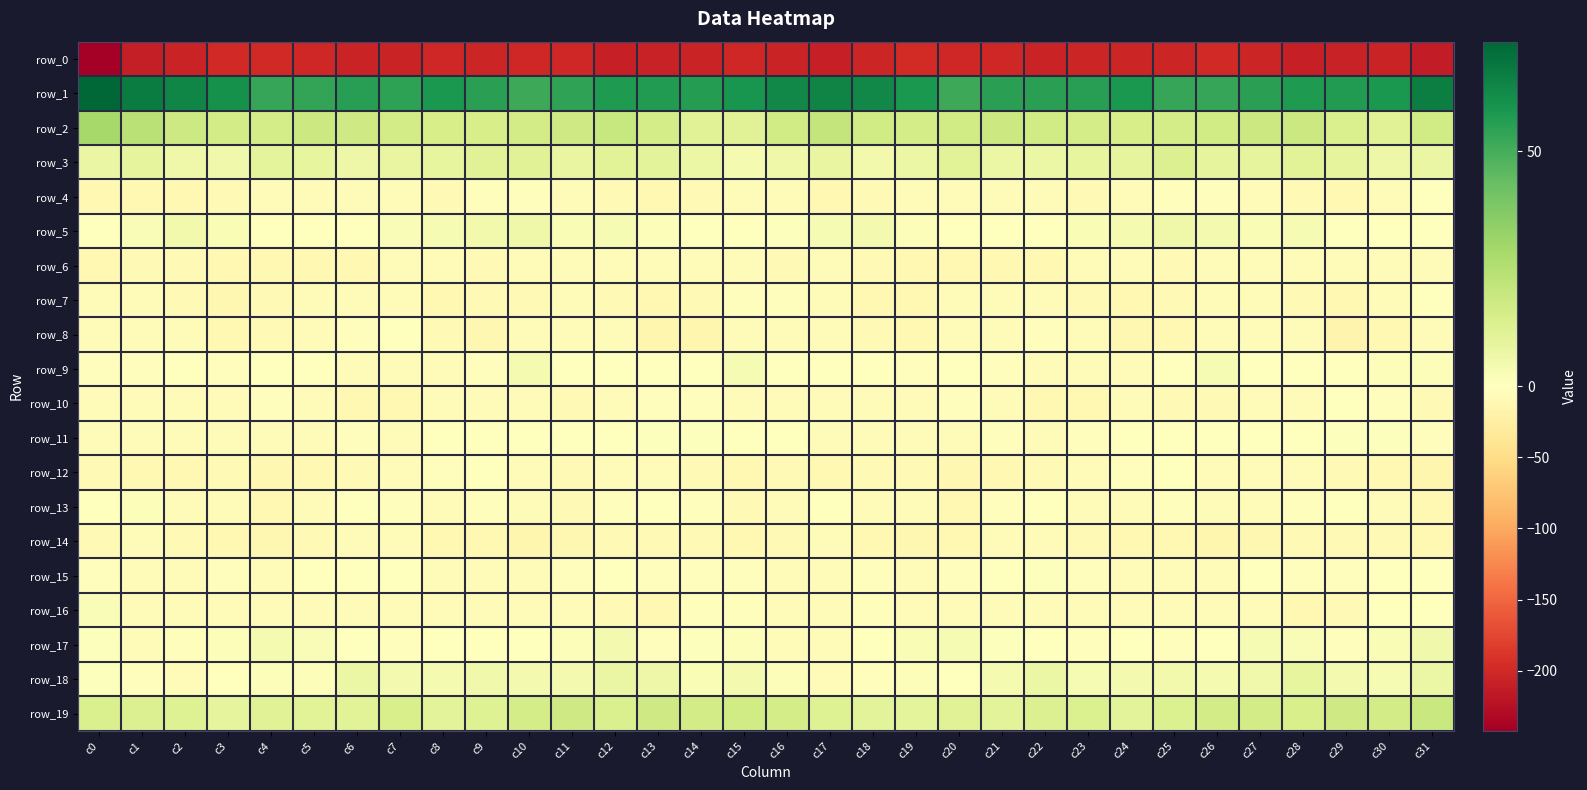

True or false: row_0 has a value of -209.1 at c28.

True